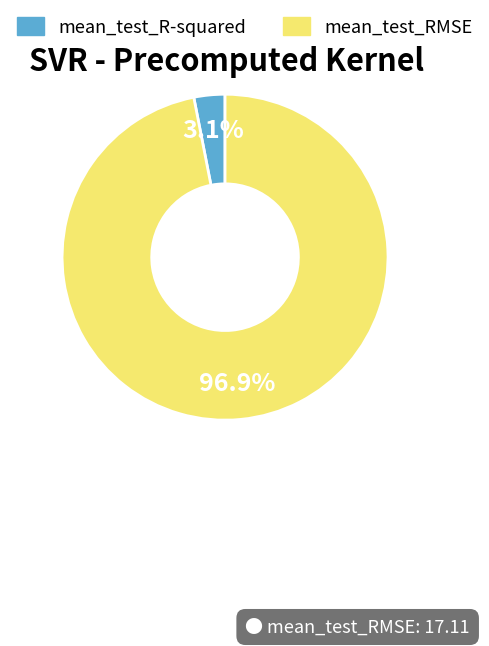

Between mean_test_RMSE and mean_test_R-squared, which is larger?

mean_test_RMSE